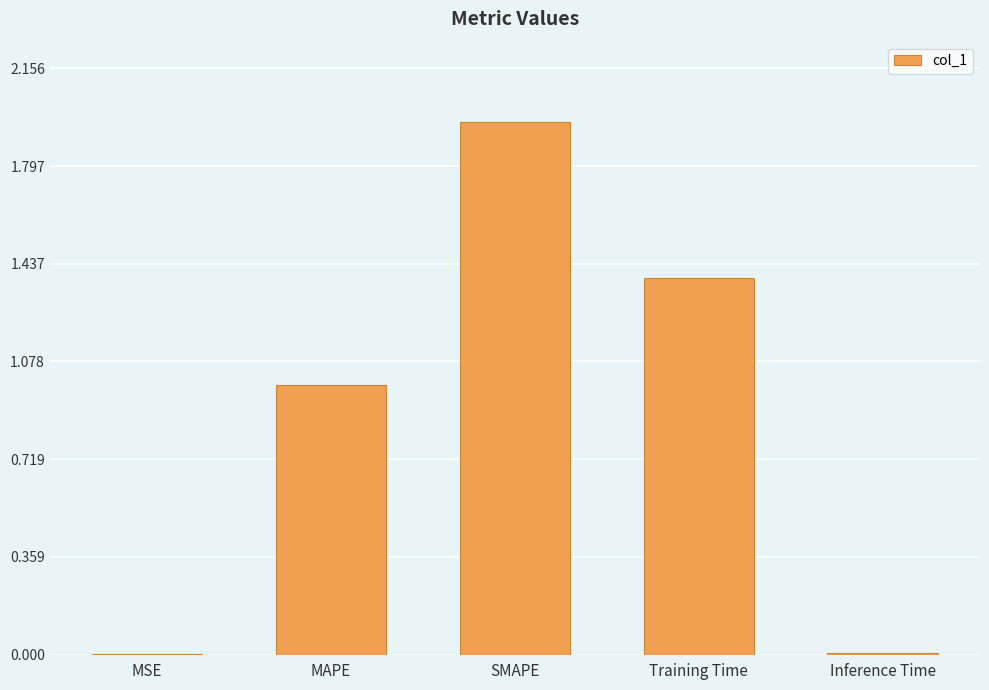

What is the sum of the values at Training Time and SMAPE?

3.3